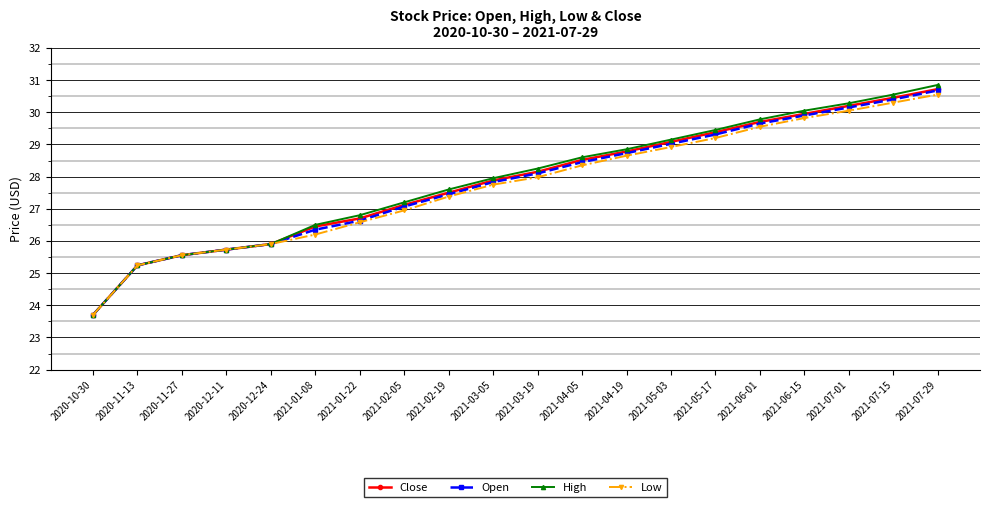

What is the value of the Low point at the 17th from the left?

29.8